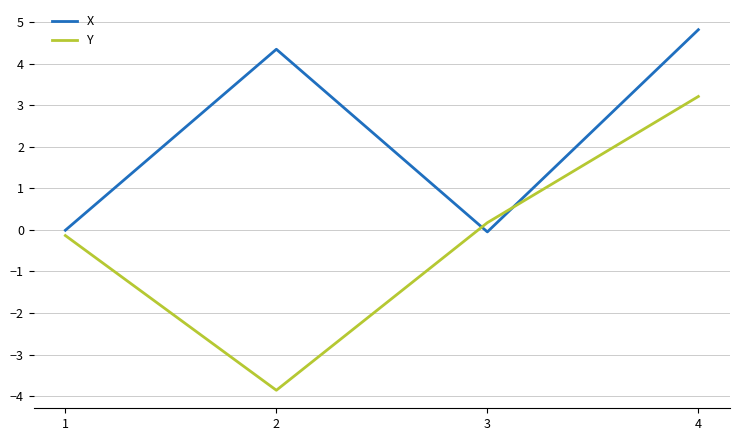

What is the total value across all series at 3?

0.1